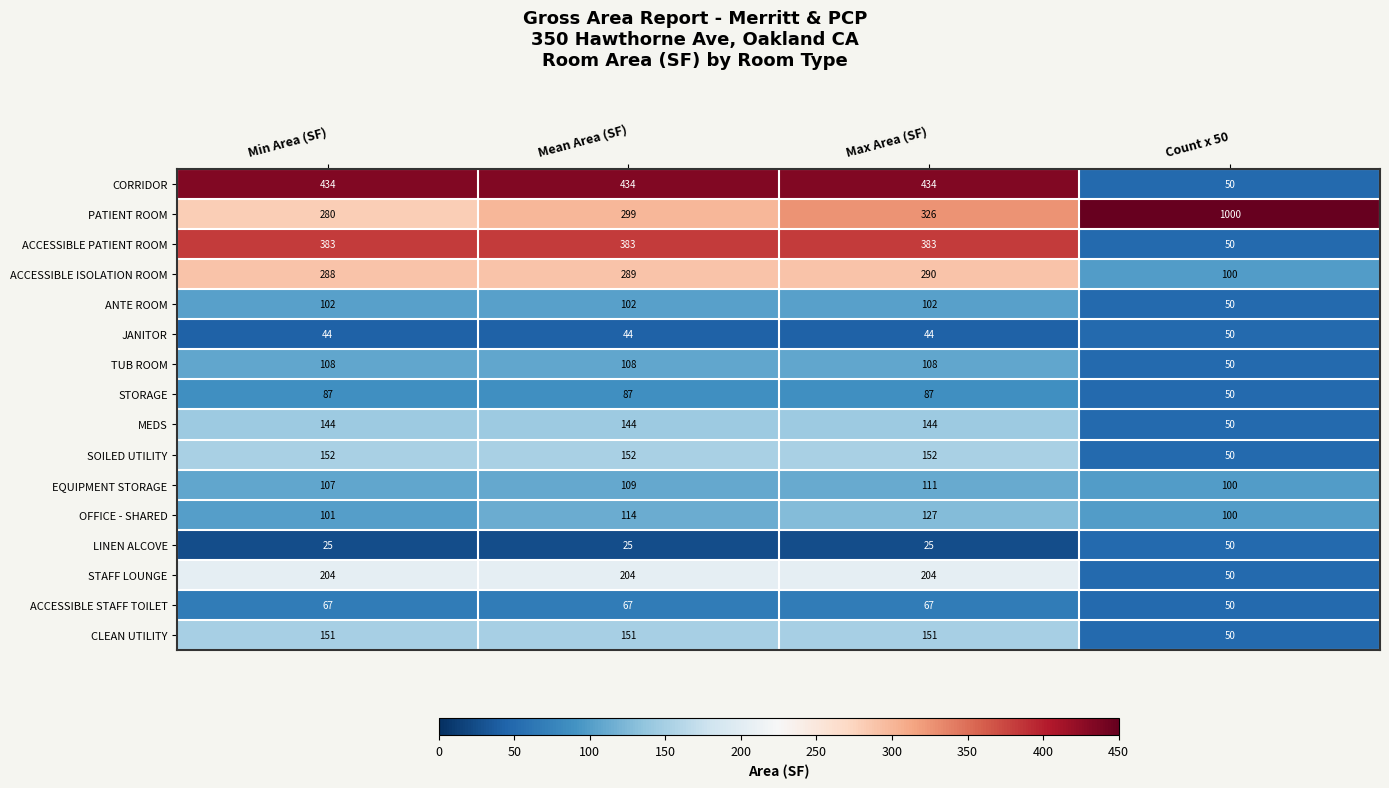

Which series has the largest total across all categories?

PATIENT ROOM